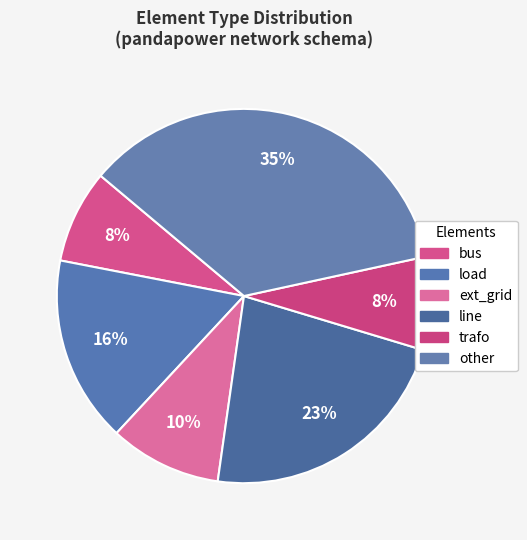

How many slices are in this pie chart?

6